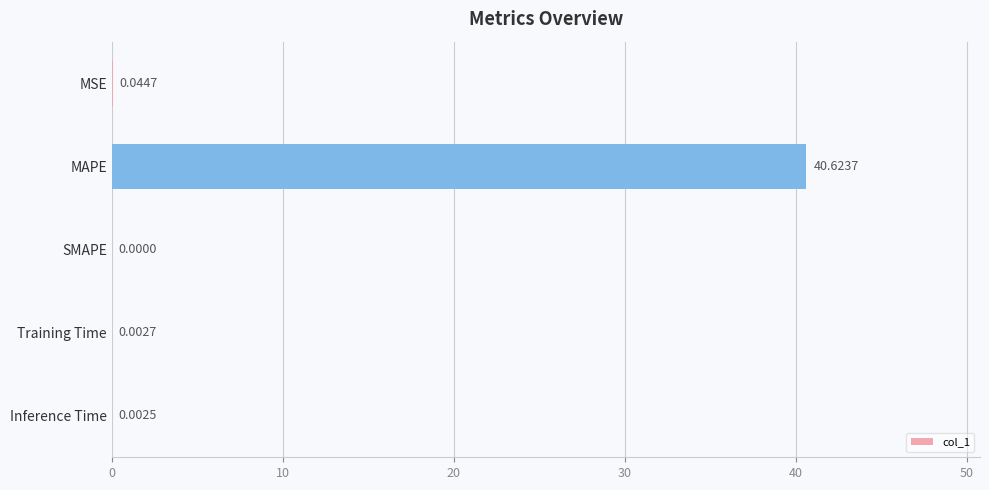

Which has a higher value, Inference Time or MAPE?

MAPE